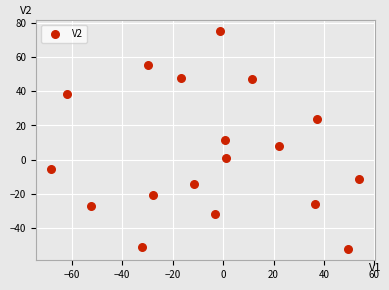

What is the range of Y values (max minus min)?

127.7